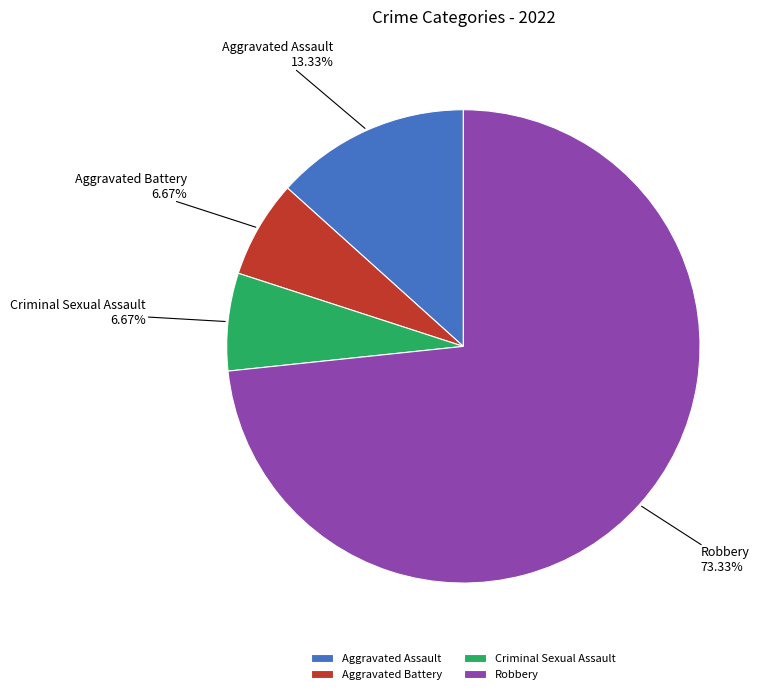

How many slices are in this pie chart?

4